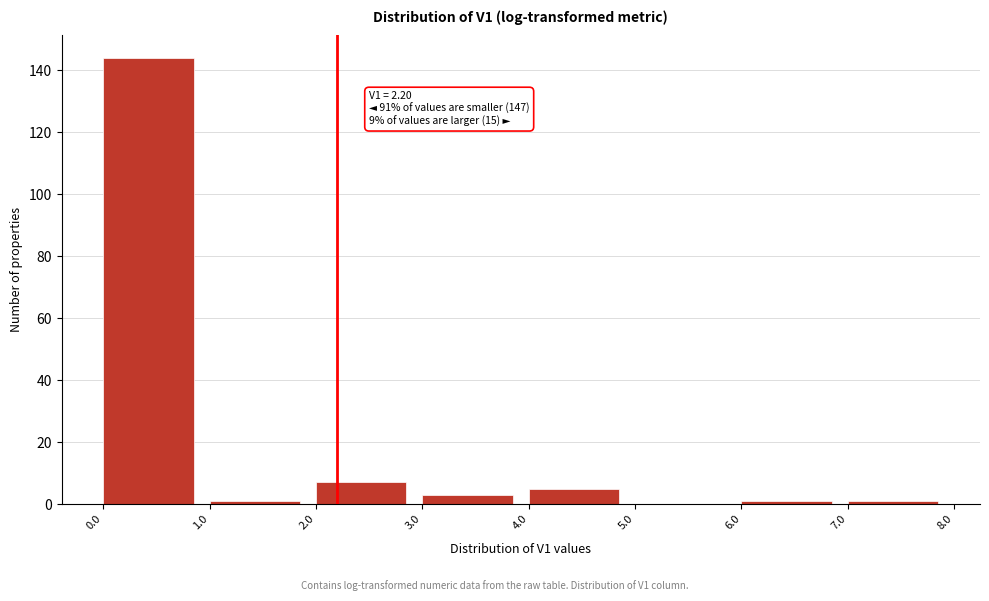

Which range on the x-axis has the tallest bar?

0.0 to 1.0